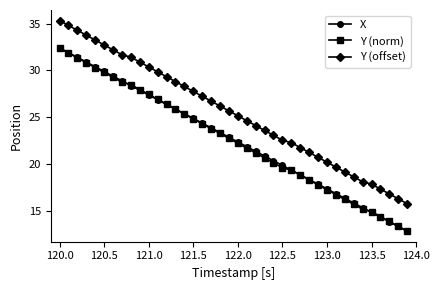

True or false: X has more than 2 points higher than both neighbors.

False